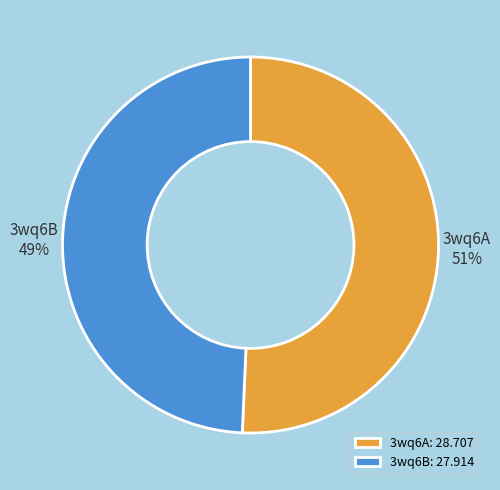

What percentage is the 3wq6B slice, to the nearest percent?

49%